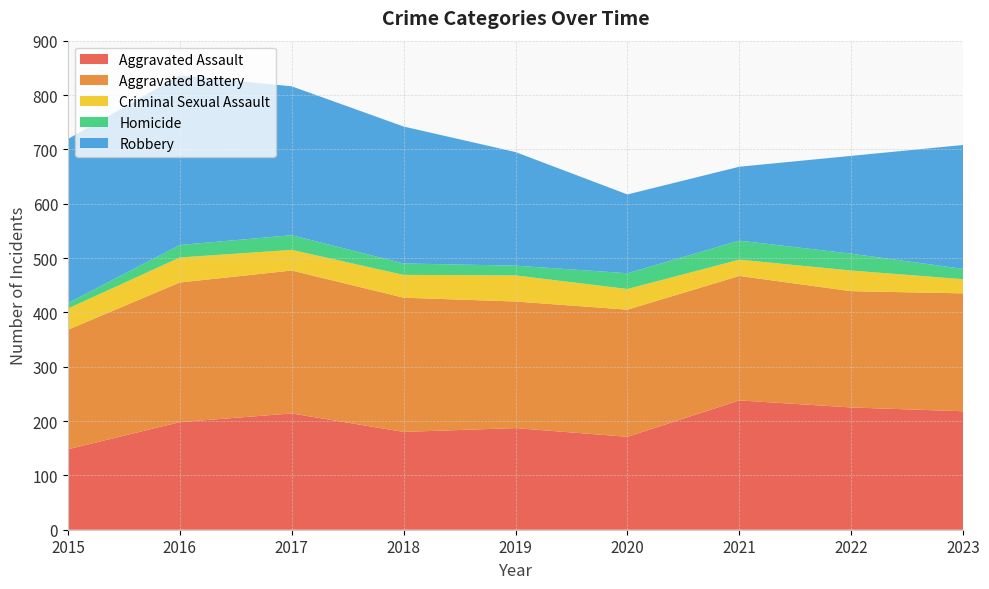

Reading right to left, what are all the values shown in this chart?

Aggravated Assault: 2023=218	2022=225	2021=238	2020=171	2019=187	2018=180	2017=214	2016=198	2015=148
Aggravated Battery: 2023=217	2022=214	2021=229	2020=234	2019=233	2018=247	2017=263	2016=257	2015=220
Criminal Sexual Assault: 2023=26	2022=38	2021=30	2020=38	2019=48	2018=42	2017=38	2016=46	2015=39
Homicide: 2023=19	2022=31	2021=35	2020=29	2019=18	2018=21	2017=27	2016=23	2015=10
Robbery: 2023=228	2022=180	2021=136	2020=145	2019=209	2018=252	2017=274	2016=312	2015=302